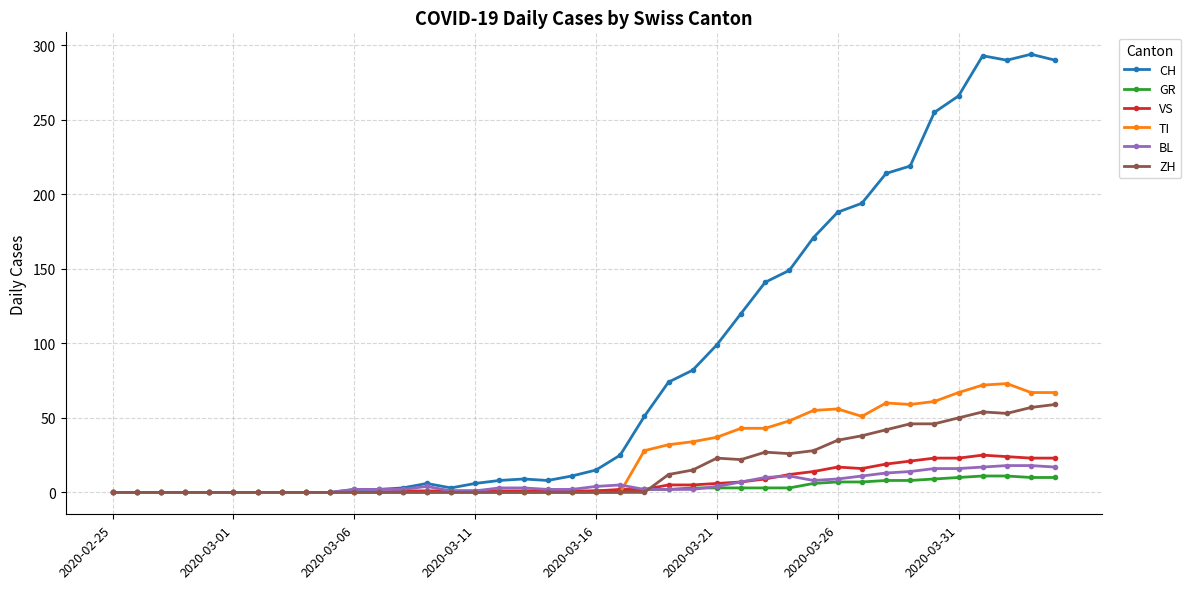

What is the greatest value displayed?

294